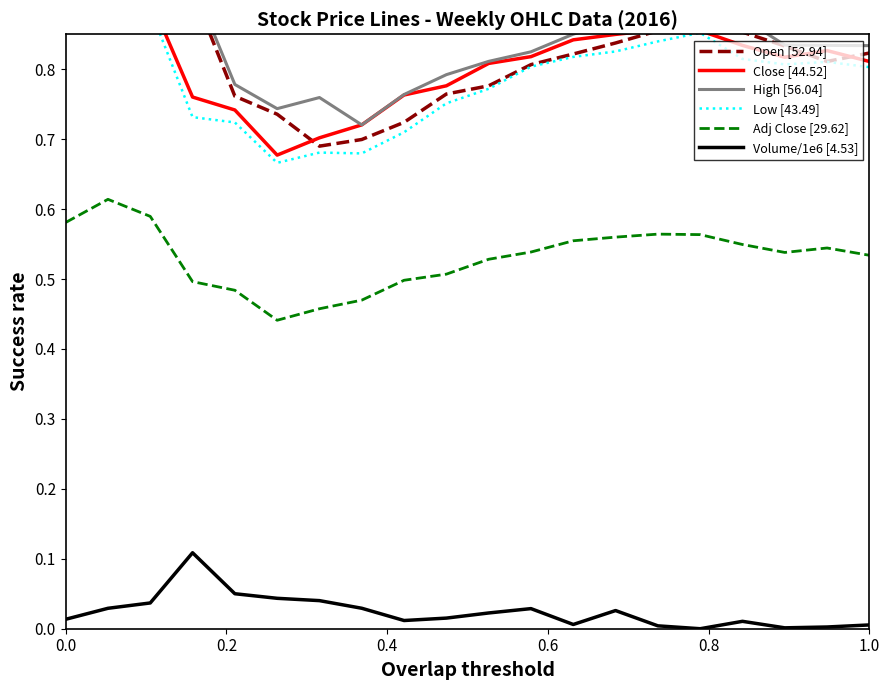

True or false: Adj Close [29.62] and Volume/1e6 [4.53] cross at least once.

False